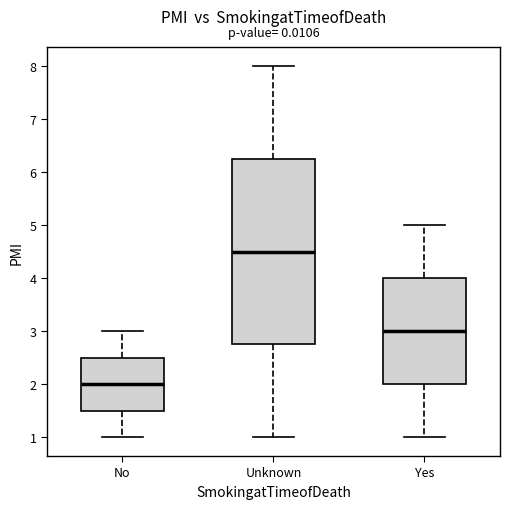

Reading left to right, transcribe this box plot: for each box, give where its median line is, the range the box spans, and where its two whiskers end, as read against the y-axis. The values are not printed on the chart, so give them approximately, as read against the axis.

No: median 2.0, box 1.5 to 2.5, whiskers 1.0 to 3.0
Unknown: median 4.5, box 2.8 to 6.3, whiskers 1.0 to 8.0
Yes: median 3.0, box 2.0 to 4.0, whiskers 1.0 to 5.0